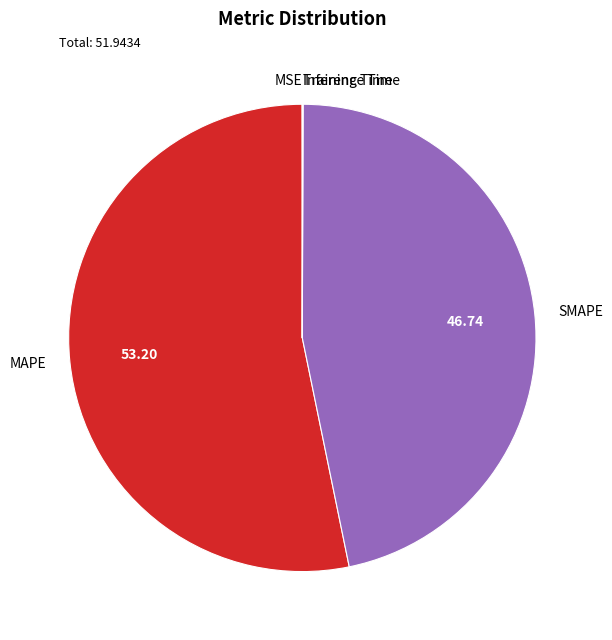

Which category has the biggest portion of the pie?

MAPE